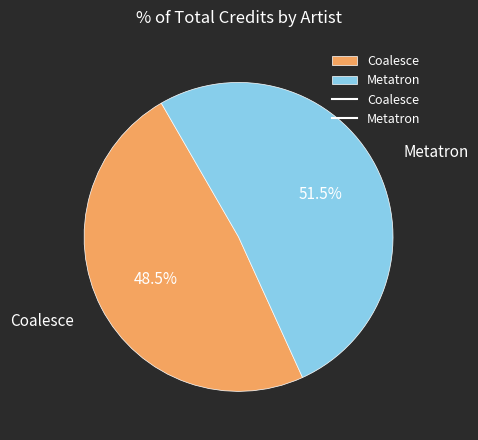

Which slice is the smallest?

Coalesce